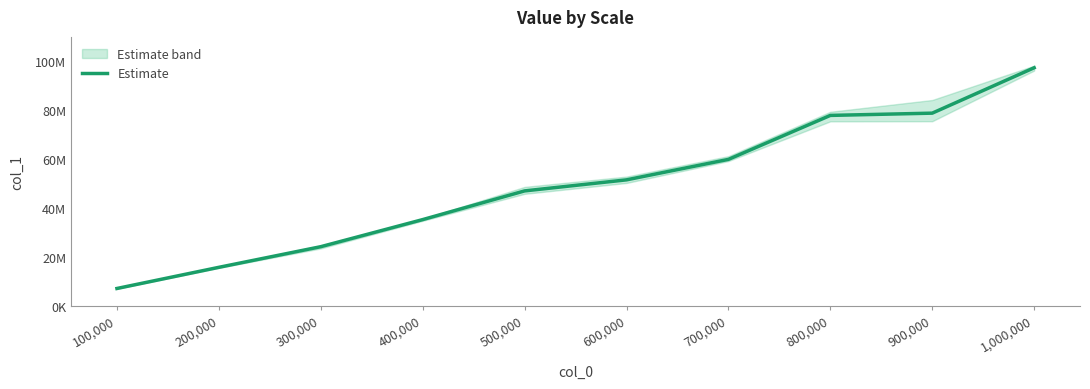

Which has a higher value, 500,000 or 200,000?

500,000